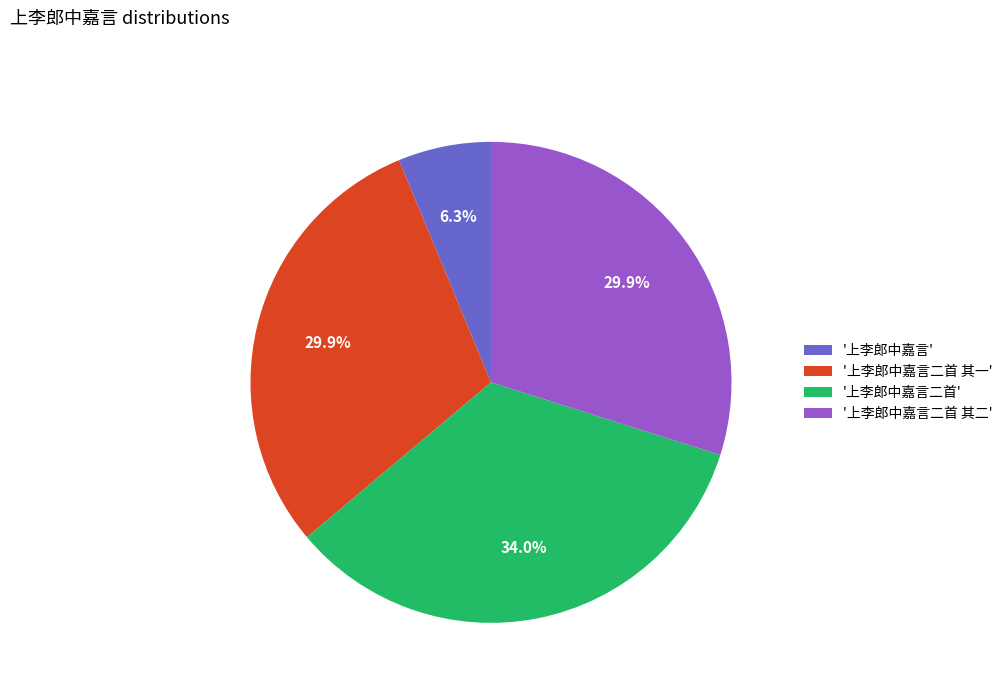

Is there a majority slice in this chart?

No